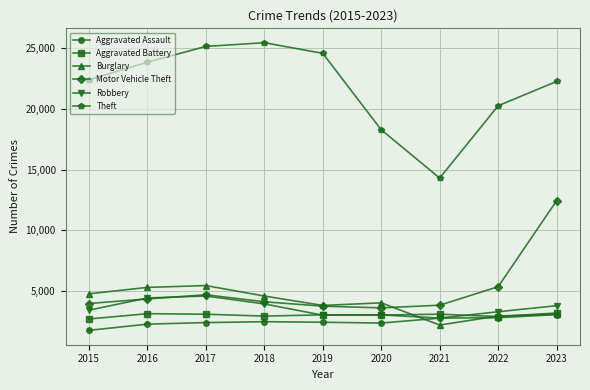

In Motor Vehicle Theft, how many points are higher than both neighbors (excluding endpoints)?

1